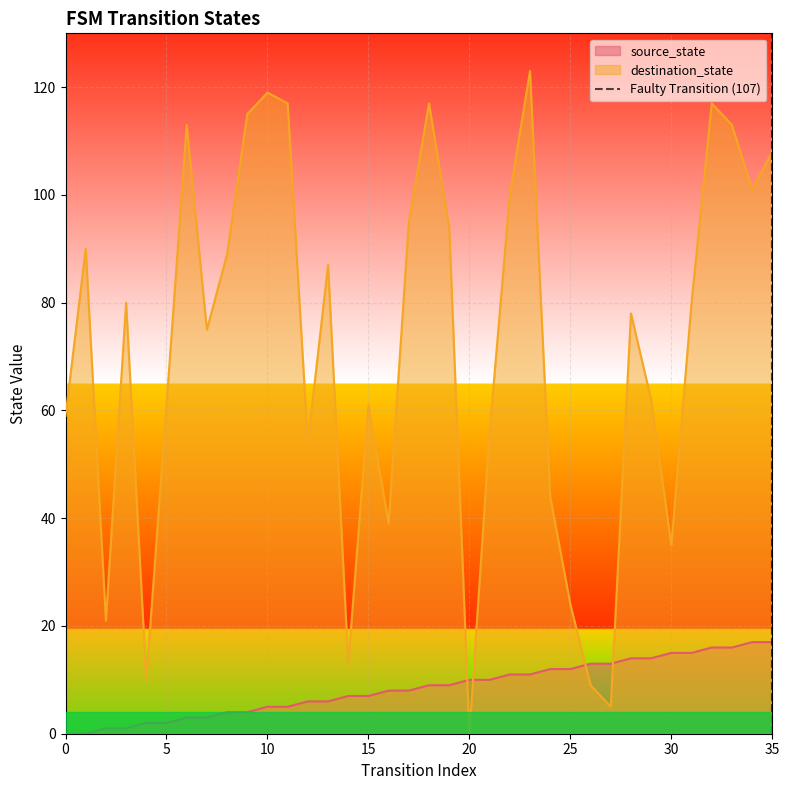

Count the values in the range 0 to 1.

2